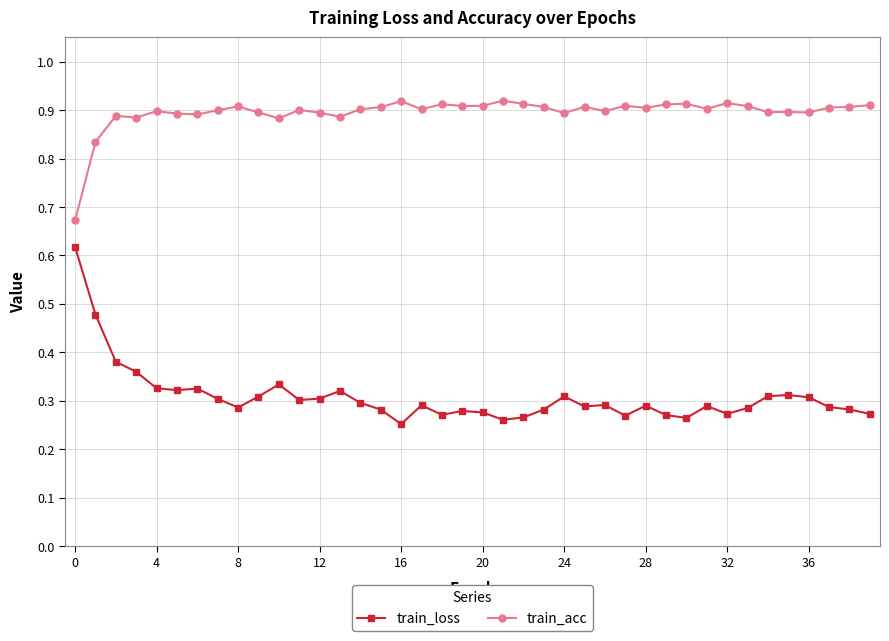

True or false: train_loss and train_acc cross at least once.

False